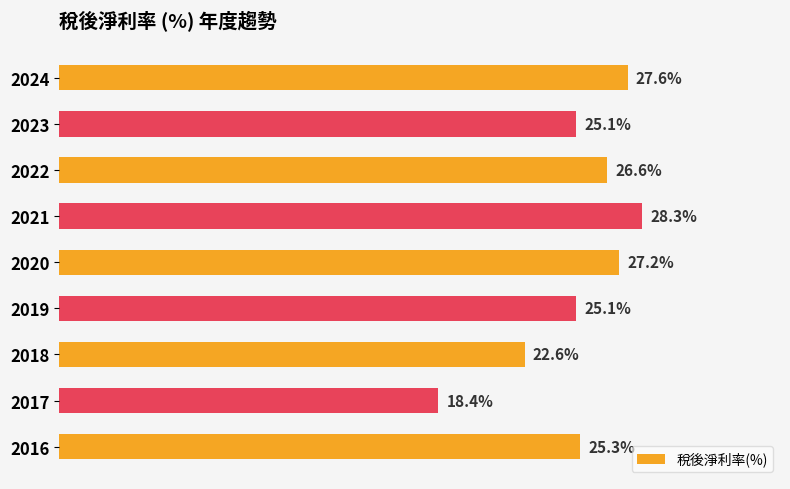

Does the chart contain any negative values?

No